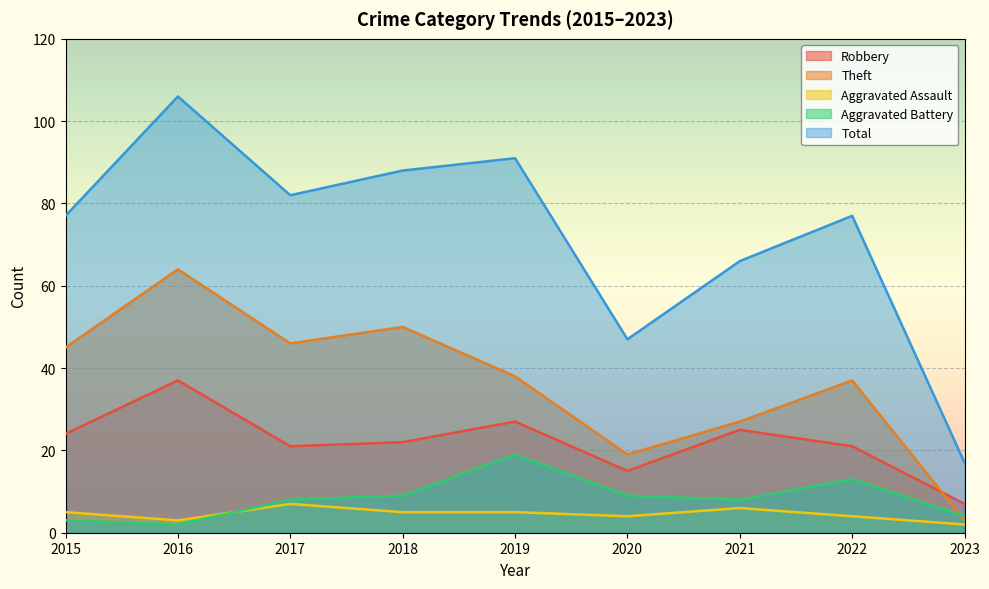

Reading left to right, extract all data points from this chart.

Robbery: 2015=24	2016=37	2017=21	2018=22	2019=27	2020=15	2021=25	2022=21	2023=7
Theft: 2015=45	2016=64	2017=46	2018=50	2019=38	2020=19	2021=27	2022=37	2023=3
Aggravated Assault: 2015=5	2016=3	2017=7	2018=5	2019=5	2020=4	2021=6	2022=4	2023=2
Aggravated Battery: 2015=3	2016=2	2017=8	2018=9	2019=19	2020=9	2021=8	2022=13	2023=4
Total: 2015=77	2016=106	2017=82	2018=88	2019=91	2020=47	2021=66	2022=77	2023=17